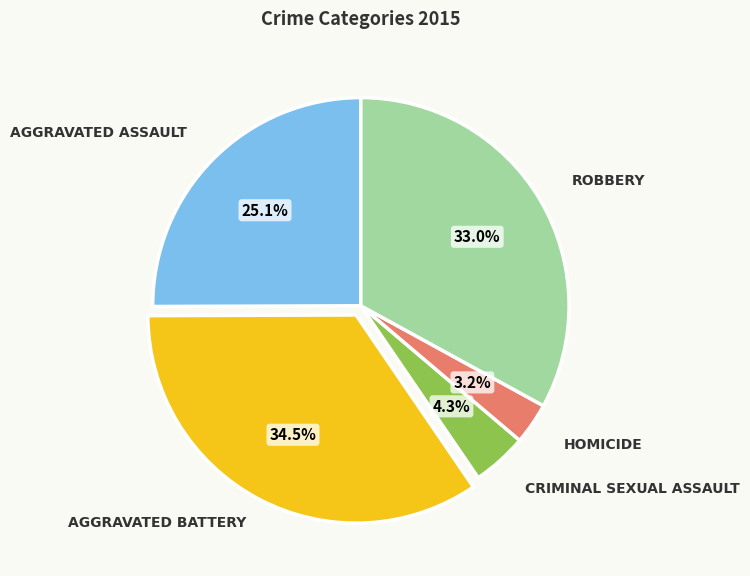

Is there any slice that represents more than half of the pie?

No